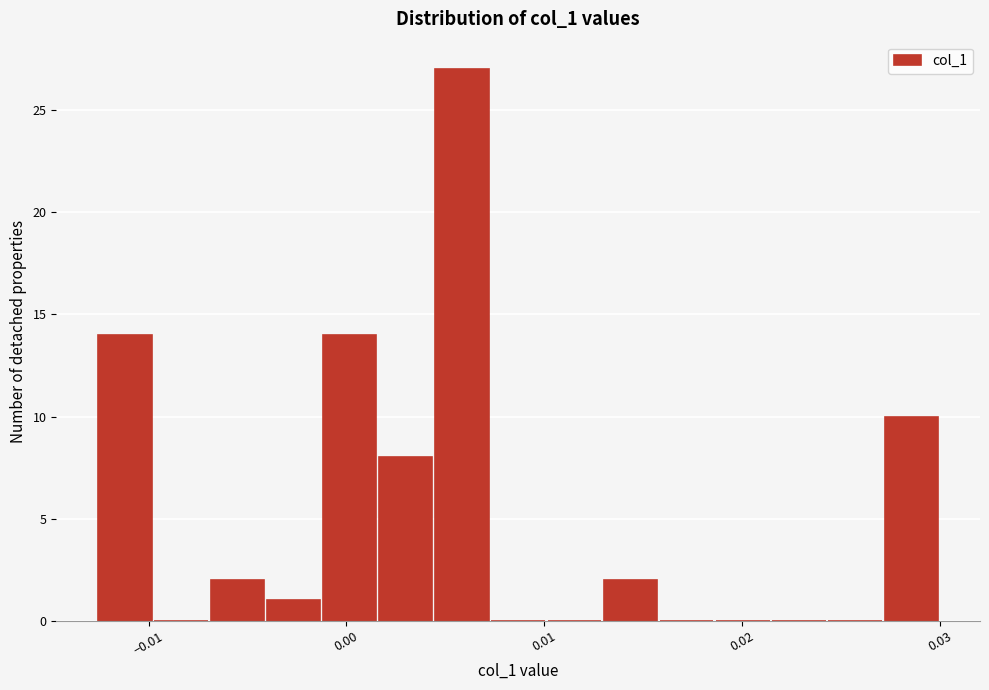

Read against the x-axis, roughly where is the centre of the tallest bar?

0.006